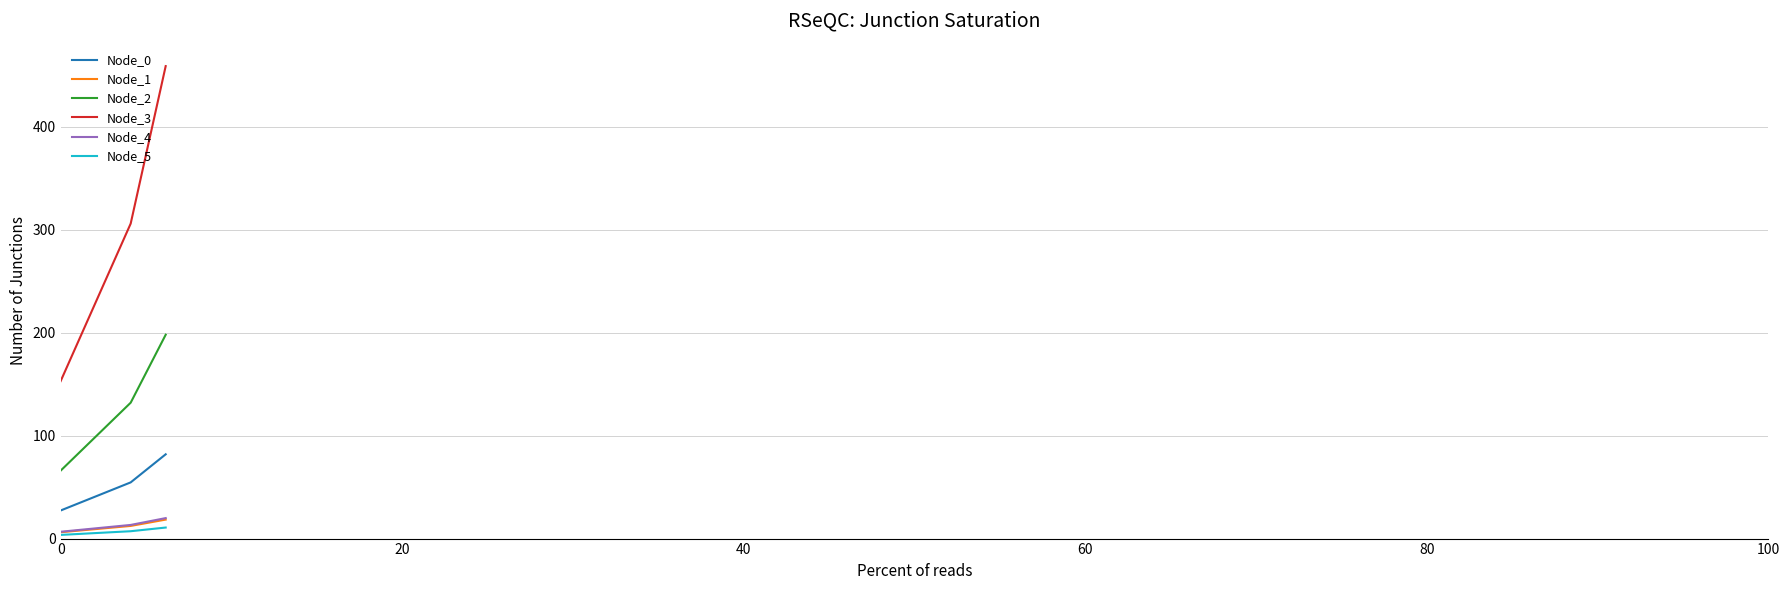

Which series has the largest total across all categories?

Node_3